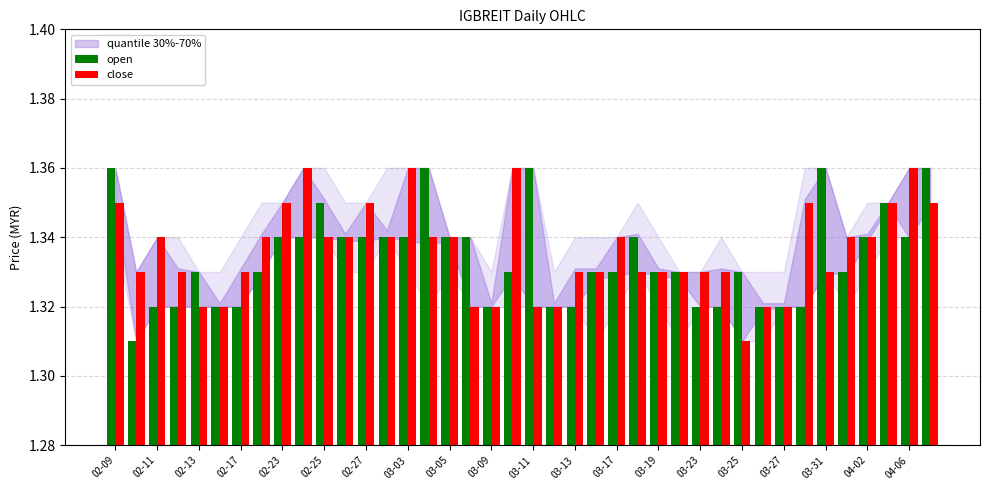

How many groups of bars are there?

40